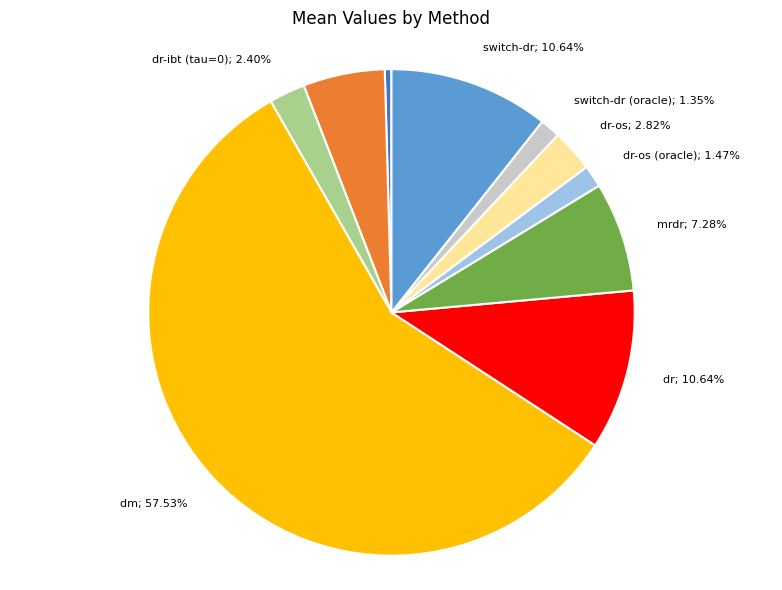

To the nearest percent, what is the difference between the largest and smallest slice percentages?

57%